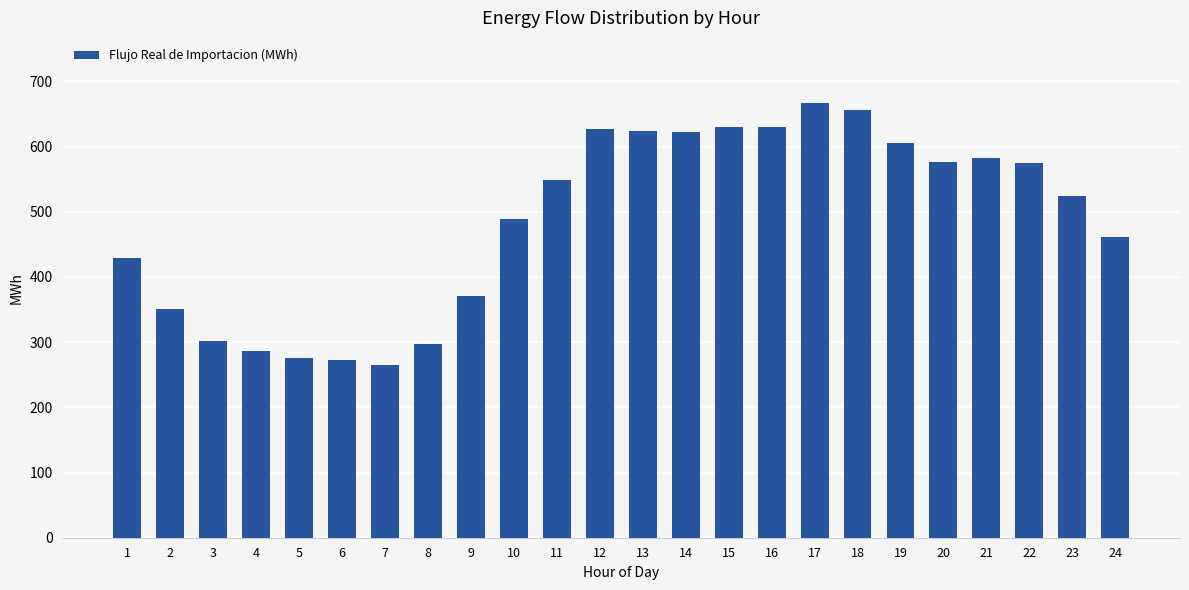

What value does the data have at 6?

272.5